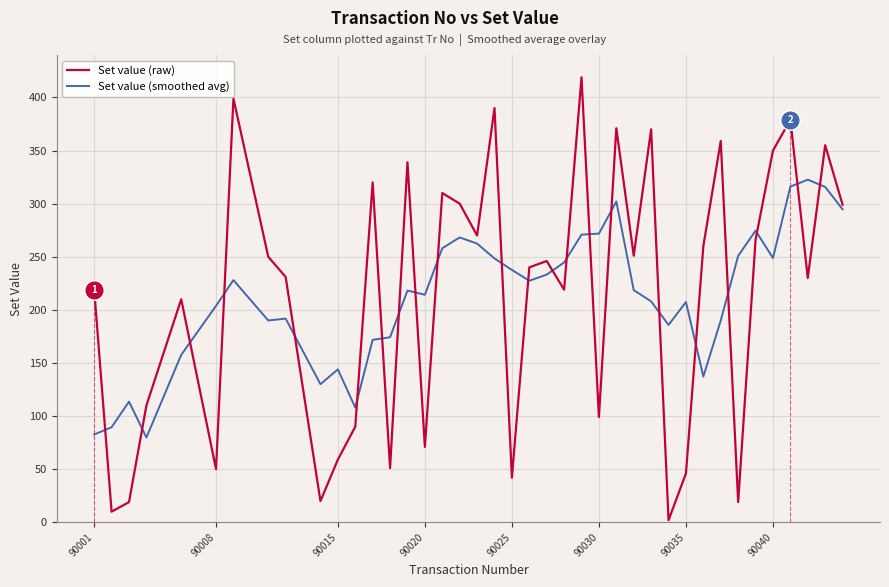

What are all the series names shown in the legend?

Set value (raw), Set value (smoothed avg)